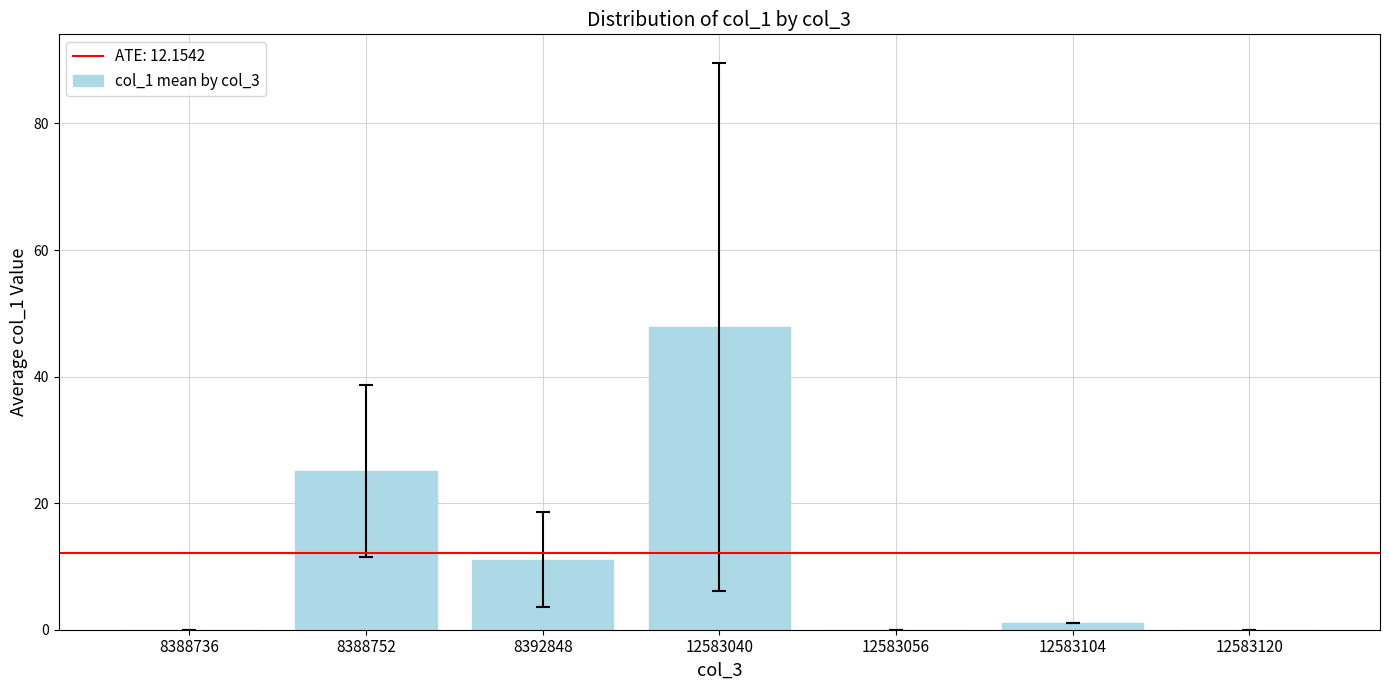

What is the maximum value shown in the chart?

47.9